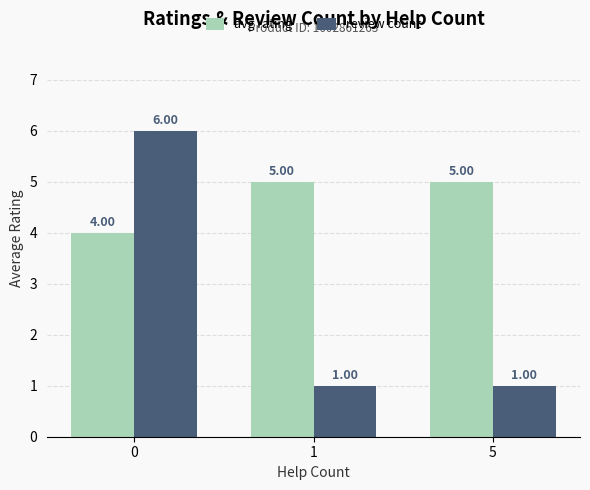

Rank the series by their average value, from highest to lowest.

avg rating, review count